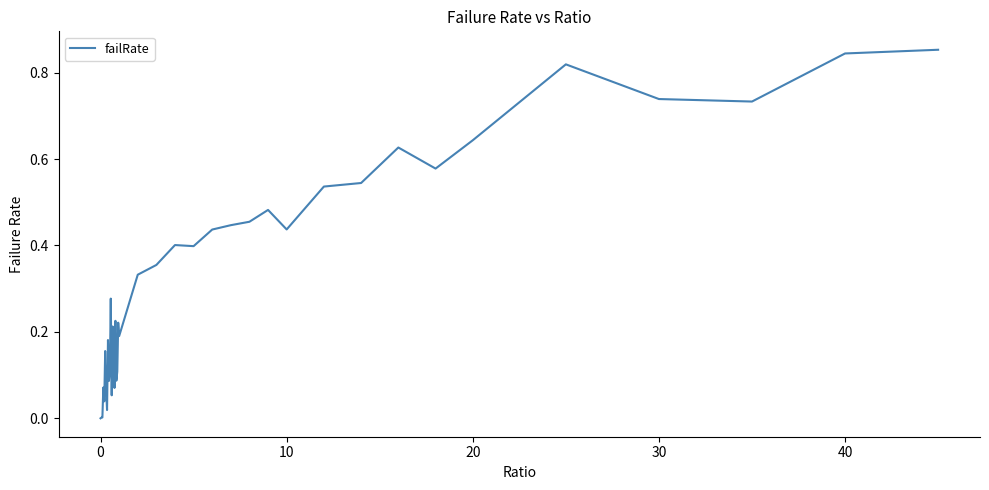

Does the chart display data point markers on the line(s)?

No